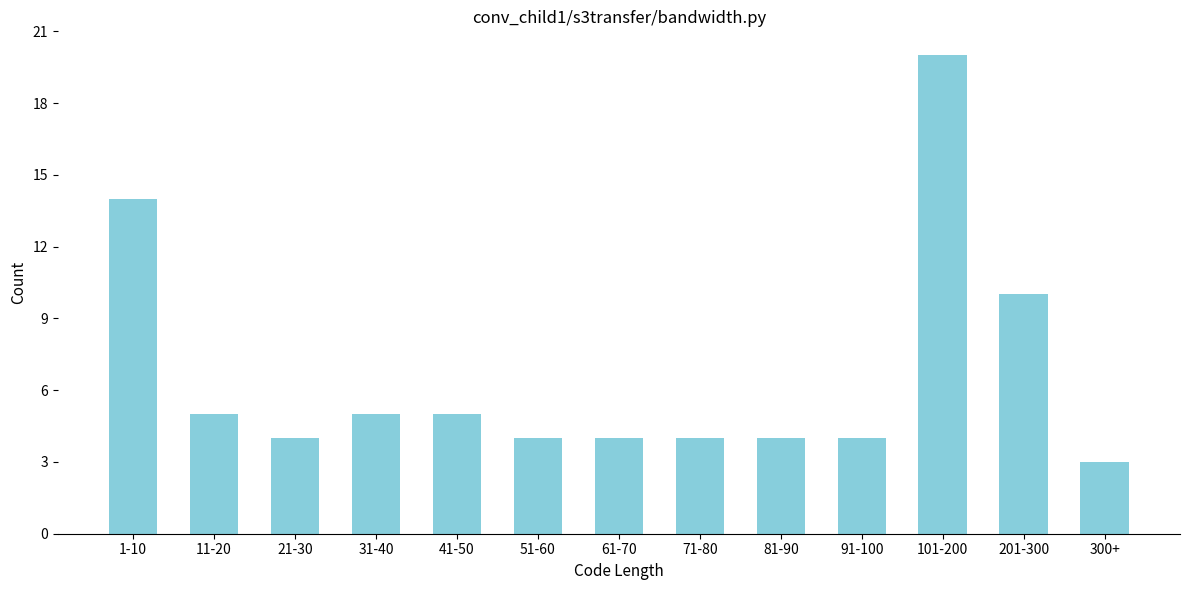

Reading right to left, transcribe all the data shown in this chart.

300+=3	201-300=10	101-200=20	91-100=4	81-90=4	71-80=4	61-70=4	51-60=4	41-50=5	31-40=5	21-30=4	11-20=5	1-10=14